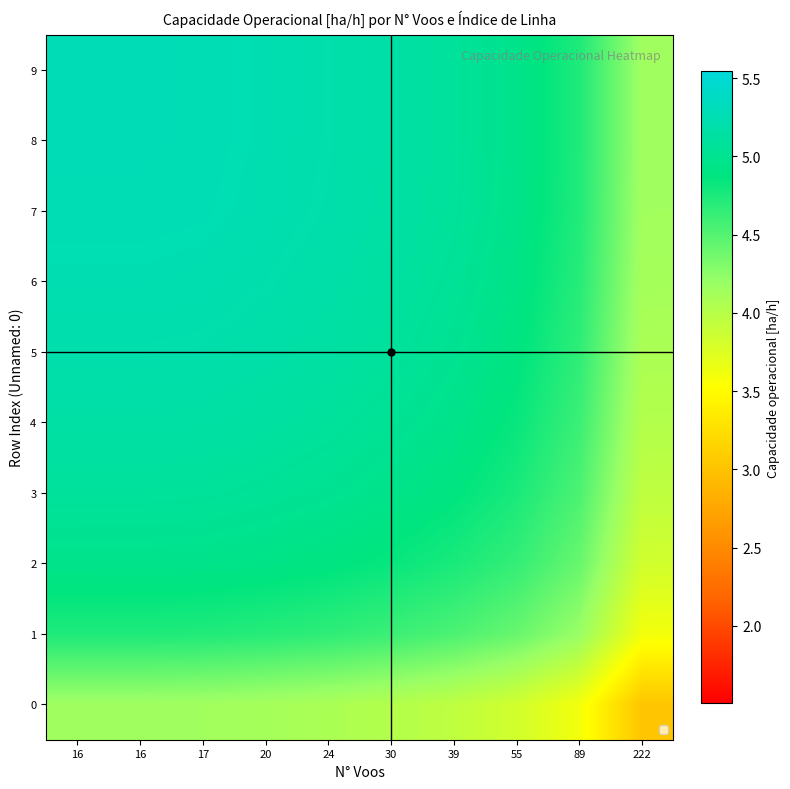

Between 55 and 89, which is larger?

55